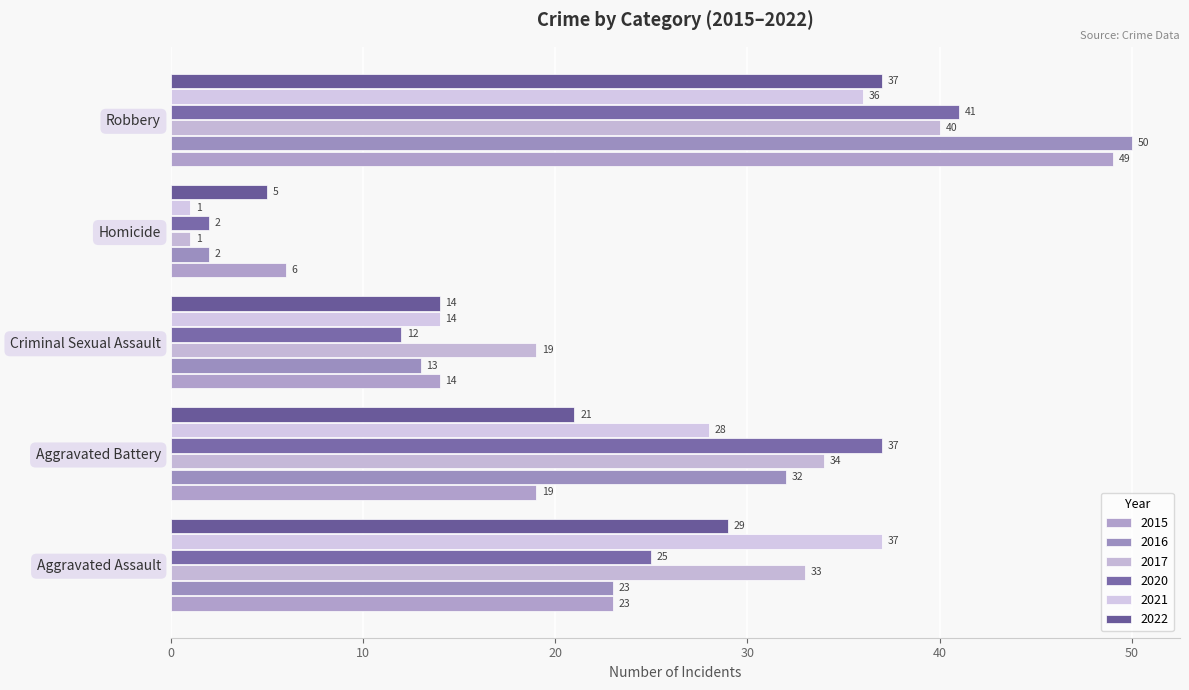

Read the 2017 value at Criminal Sexual Assault, to the nearest 5.

20